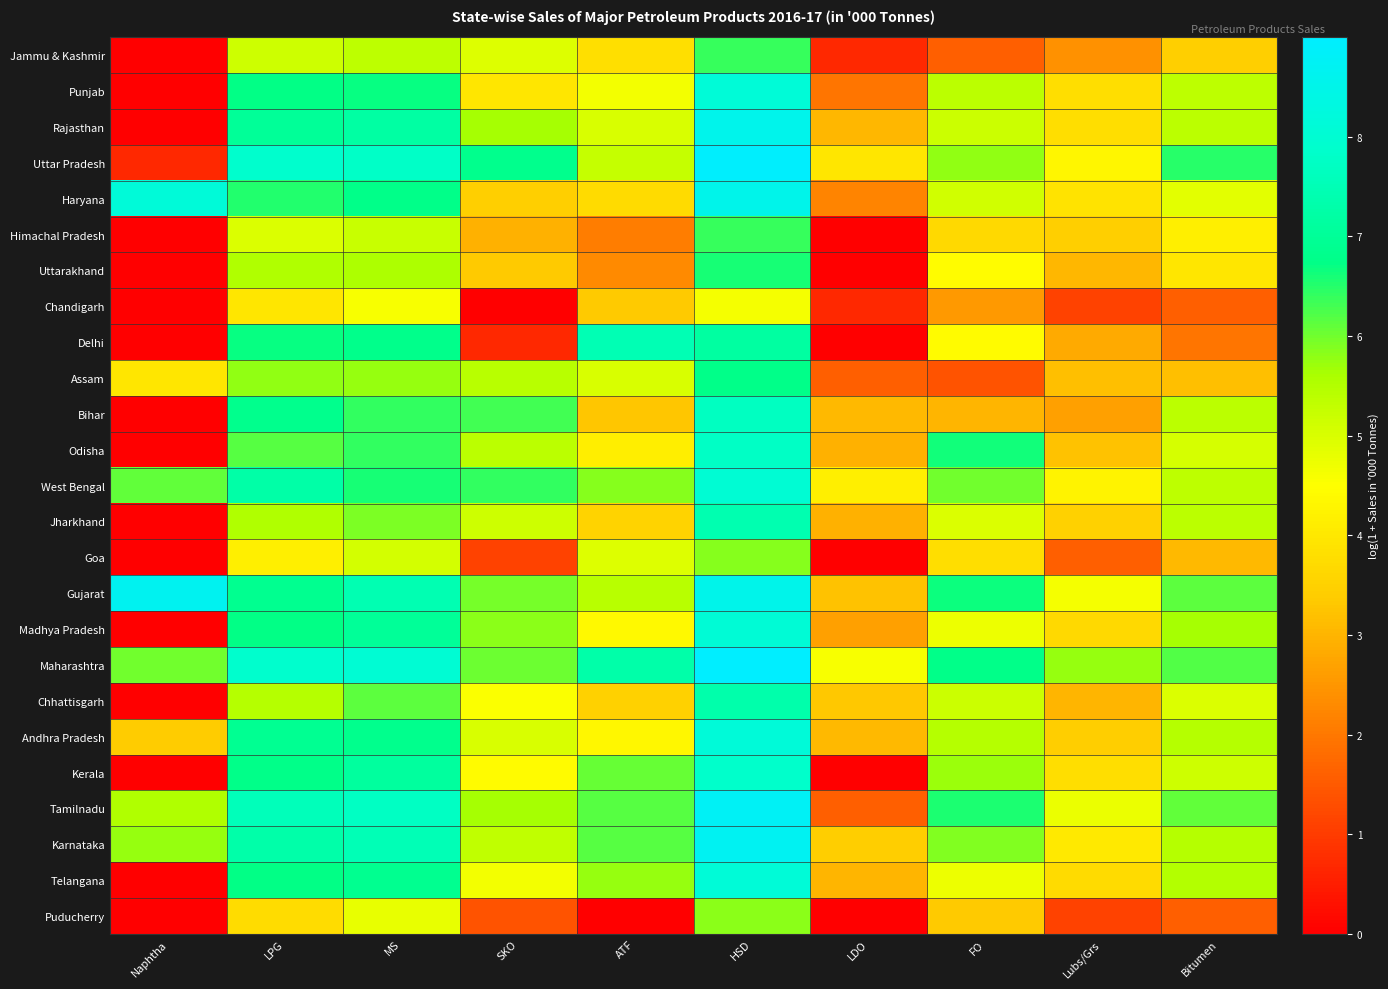

At ATF, list the series in order from largest to smallest.

Delhi, Maharashtra, Karnataka, Tamilnadu, Kerala, West Bengal, Telangana, Gujarat, Uttar Pradesh, Rajasthan, Assam, Goa, Punjab, Madhya Pradesh, Andhra Pradesh, Odisha, Jammu & Kashmir, Haryana, Jharkhand, Chhattisgarh, Chandigarh, Bihar, Uttarakhand, Himachal Pradesh, Puducherry